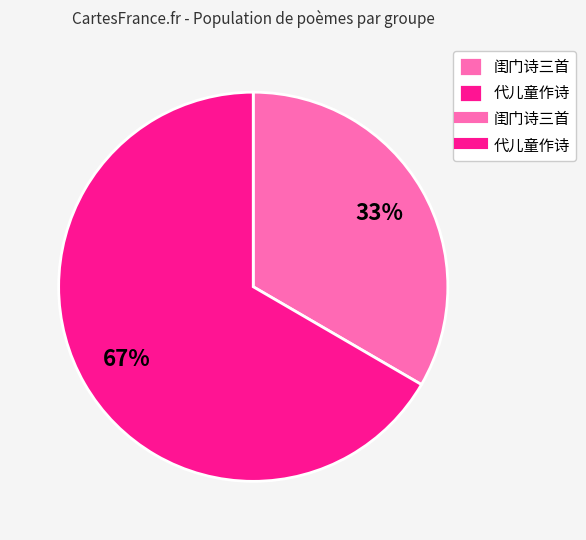

Does any single category account for the majority?

Yes